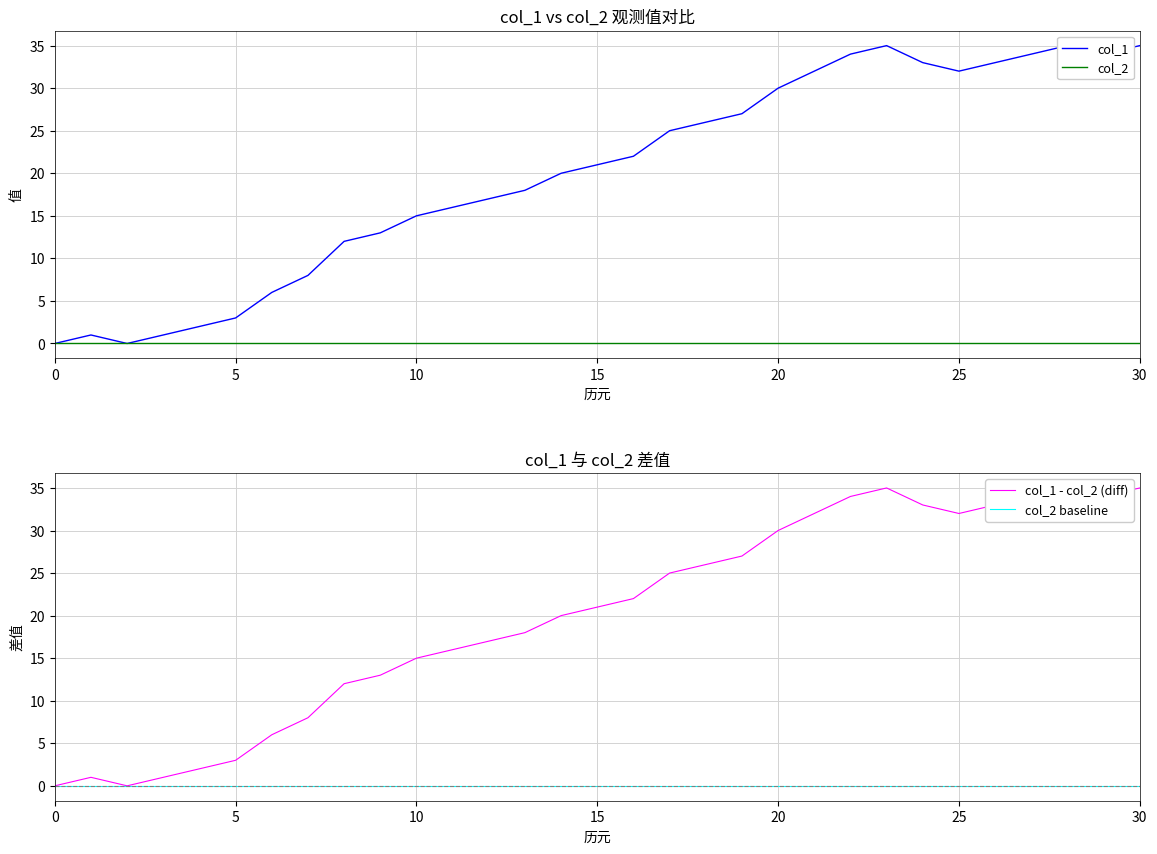

Which label corresponds to the largest value in the chart?

23